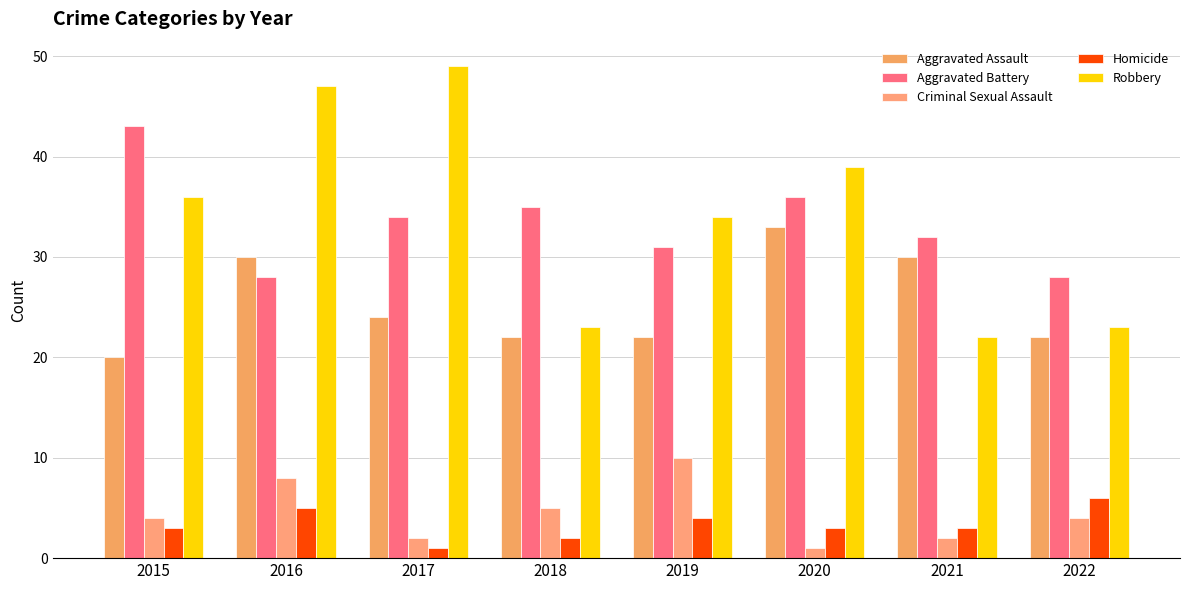

Does the chart contain stacked bars?

No